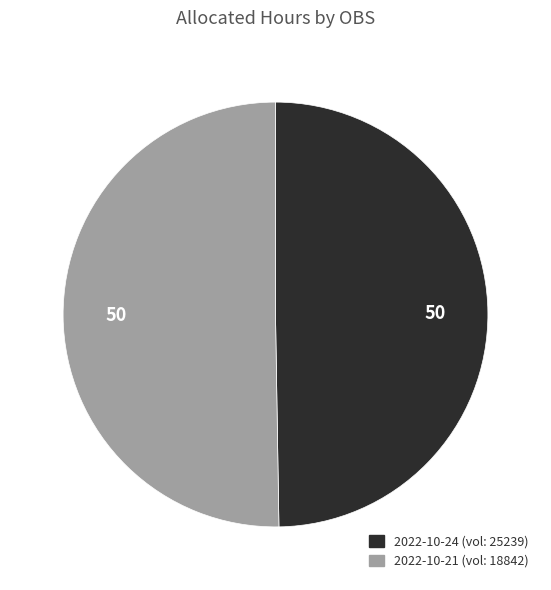

Does any single category account for the majority?

Yes